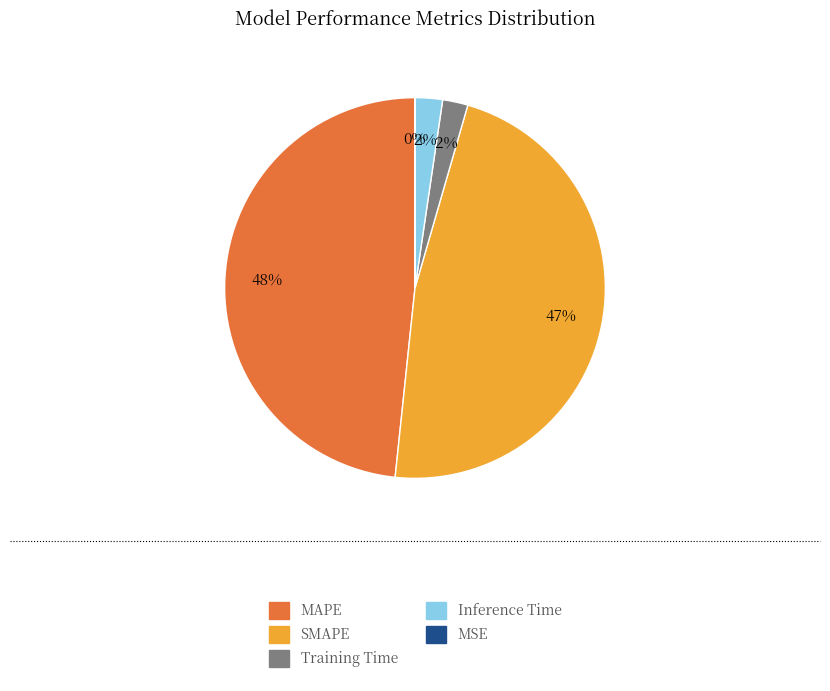

The Training Time slice represents 2% of the pie. True or false?

True